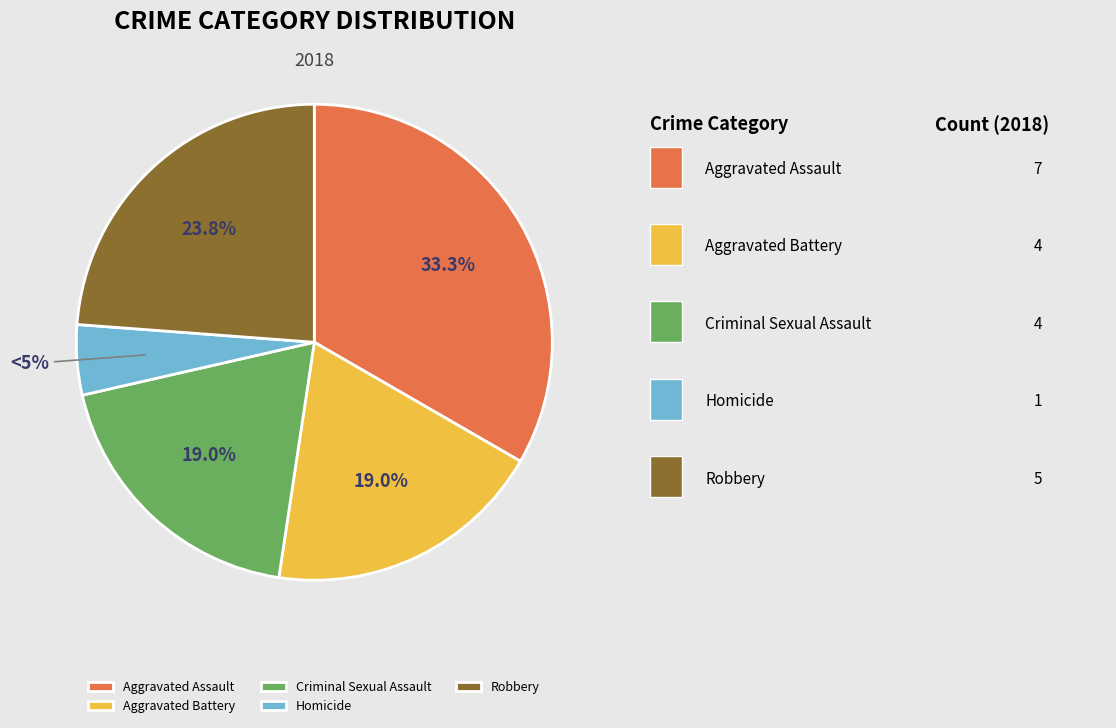

Which slice is the largest?

Aggravated Assault